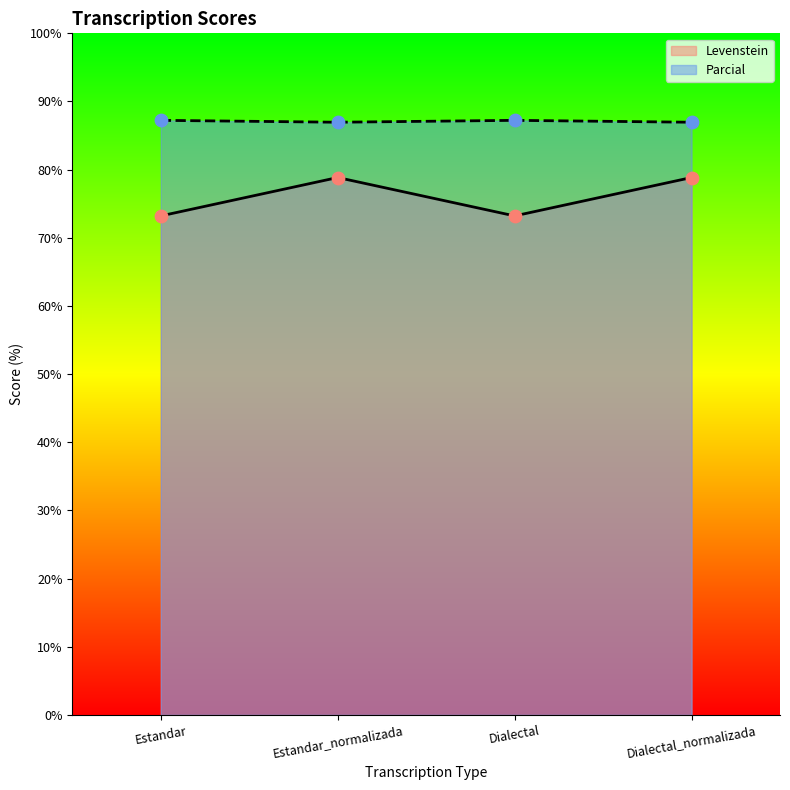

What are all the series names shown in the legend?

Levenstein, Parcial